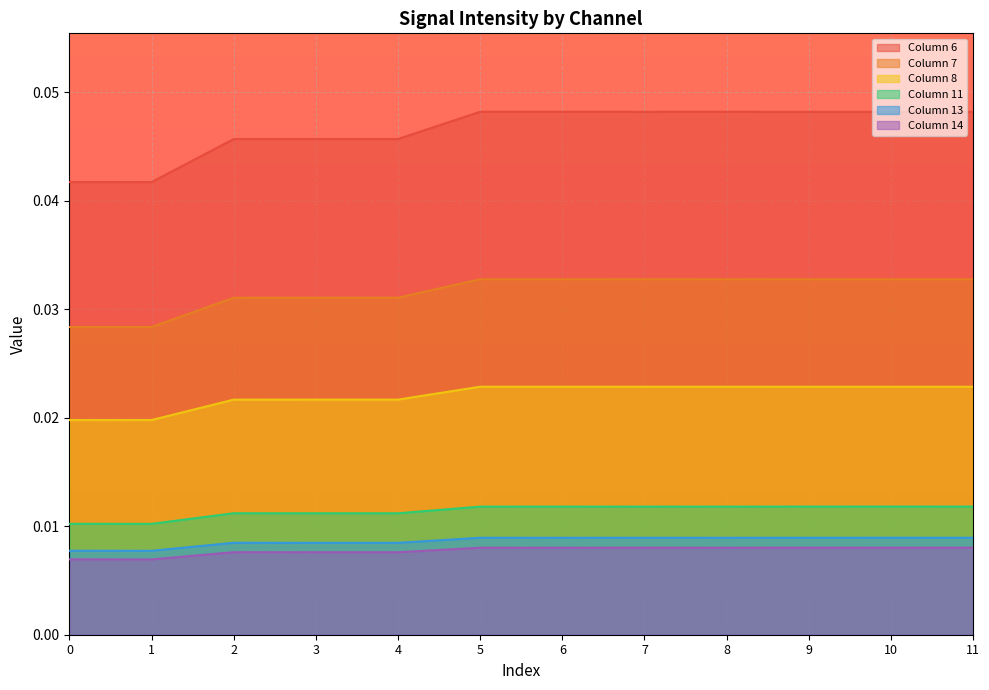

Is the value of Column 13 at 1 greater than the value of Column 8 at 10?

No